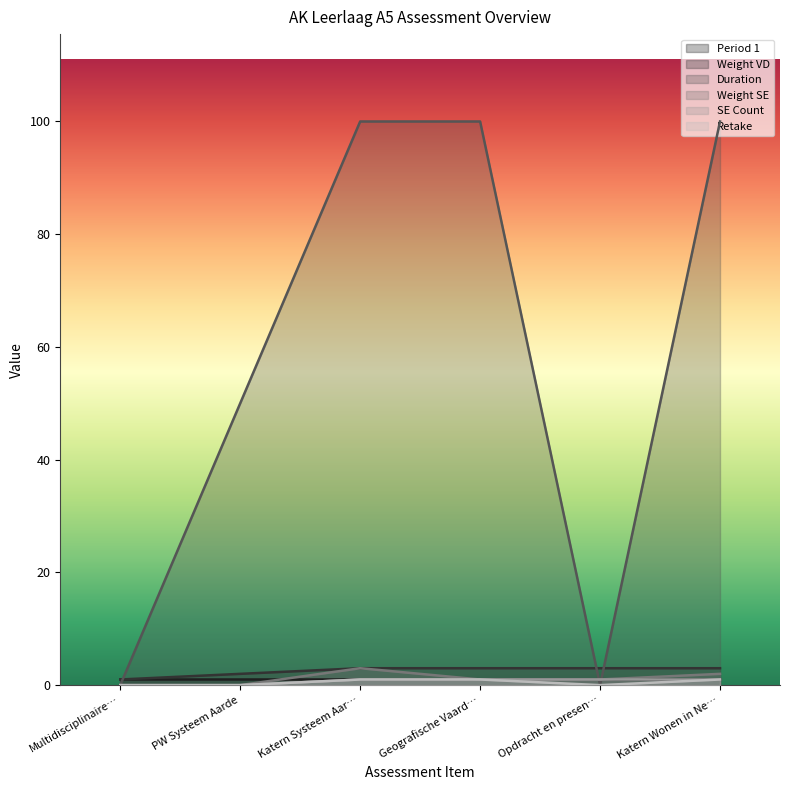

True or false: SE Count has more than 0 points higher than both neighbors.

False